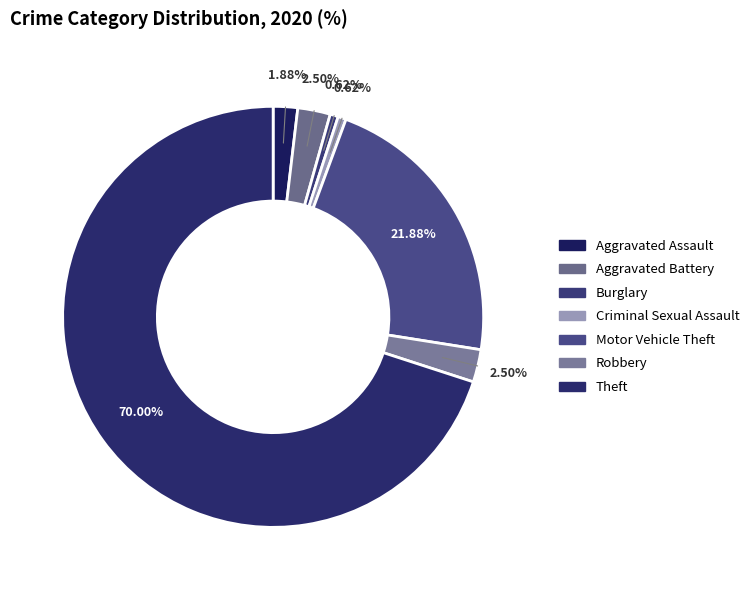

What percentage do Robbery and Burglary together represent?

3.1%